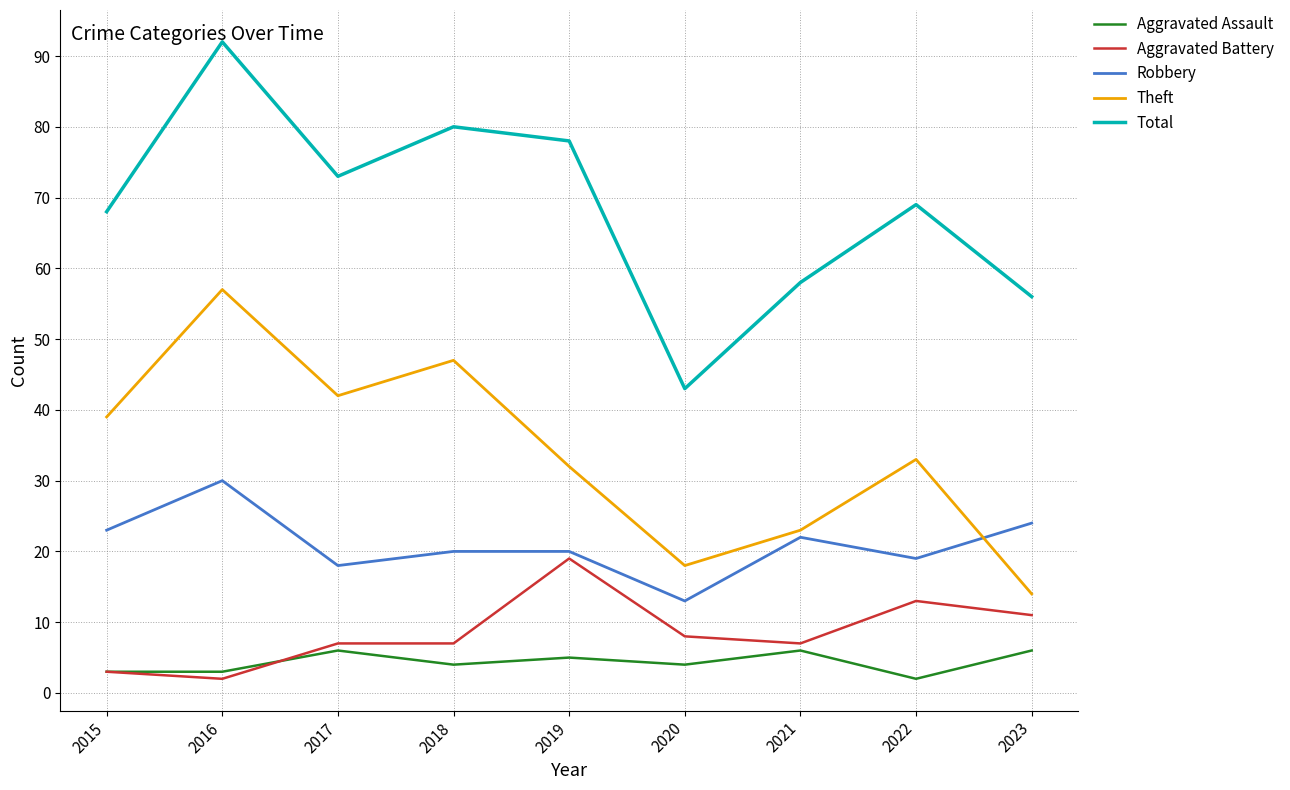

True or false: Total has more than 2 interior local peaks.

True